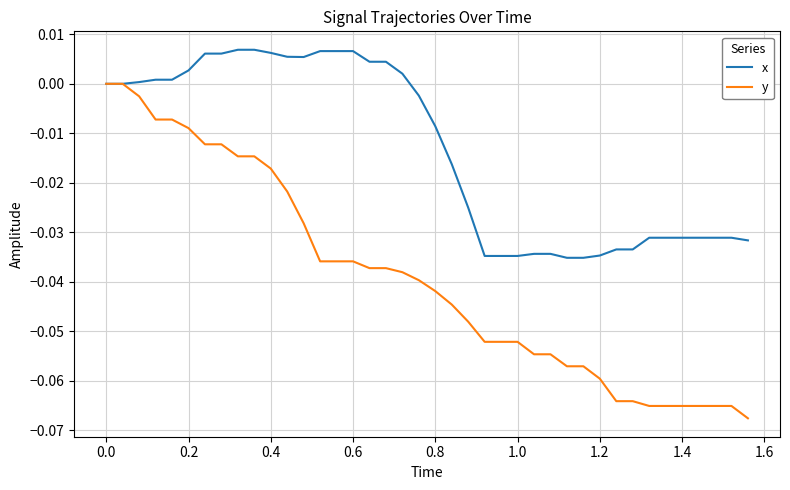

Which series has the largest total across all categories?

x